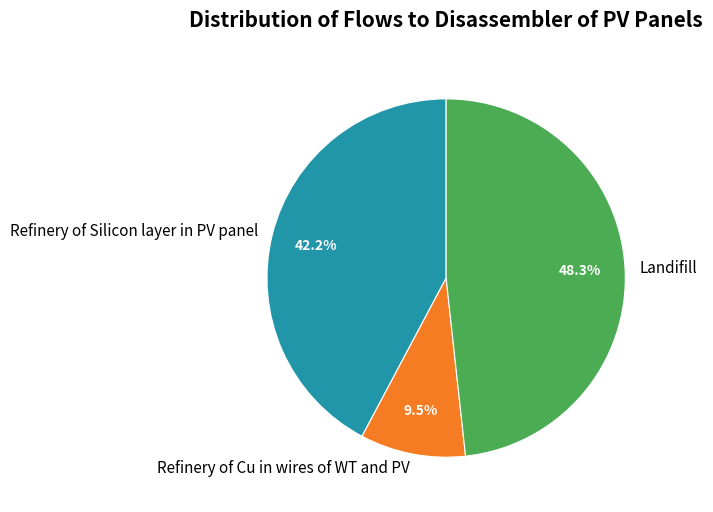

How many segments does this pie chart have?

3